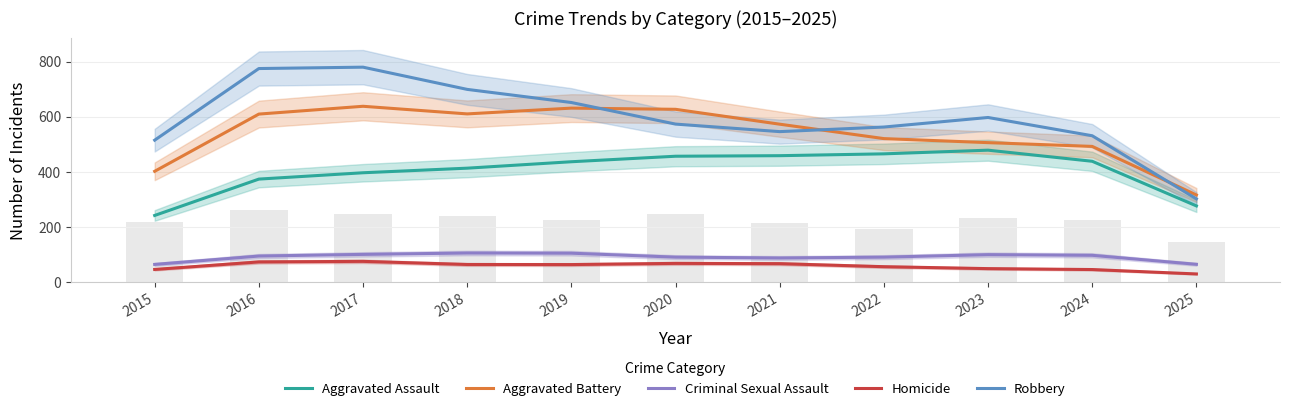

Reading left to right, what are all the values shown in this chart?

Aggravated Assault: 241.7	373.7	396.7	413.3	436.7	456.7	458.7	465.3	478.7	438.3	276.3
Aggravated Battery: 402.0	609.7	638.0	610.3	631.3	627.0	573.0	520.7	506.0	492.3	316.0
Criminal Sexual Assault: 64.0	94.3	100.3	105.3	104.7	90.3	87.3	90.3	99.3	97.0	64.3
Homicide: 45.7	73.0	75.0	63.7	63.3	67.7	66.7	55.7	48.7	45.3	29.3
Robbery: 515.0	775.0	780.0	699.3	651.7	573.3	546.0	562.7	597.3	531.0	302.0